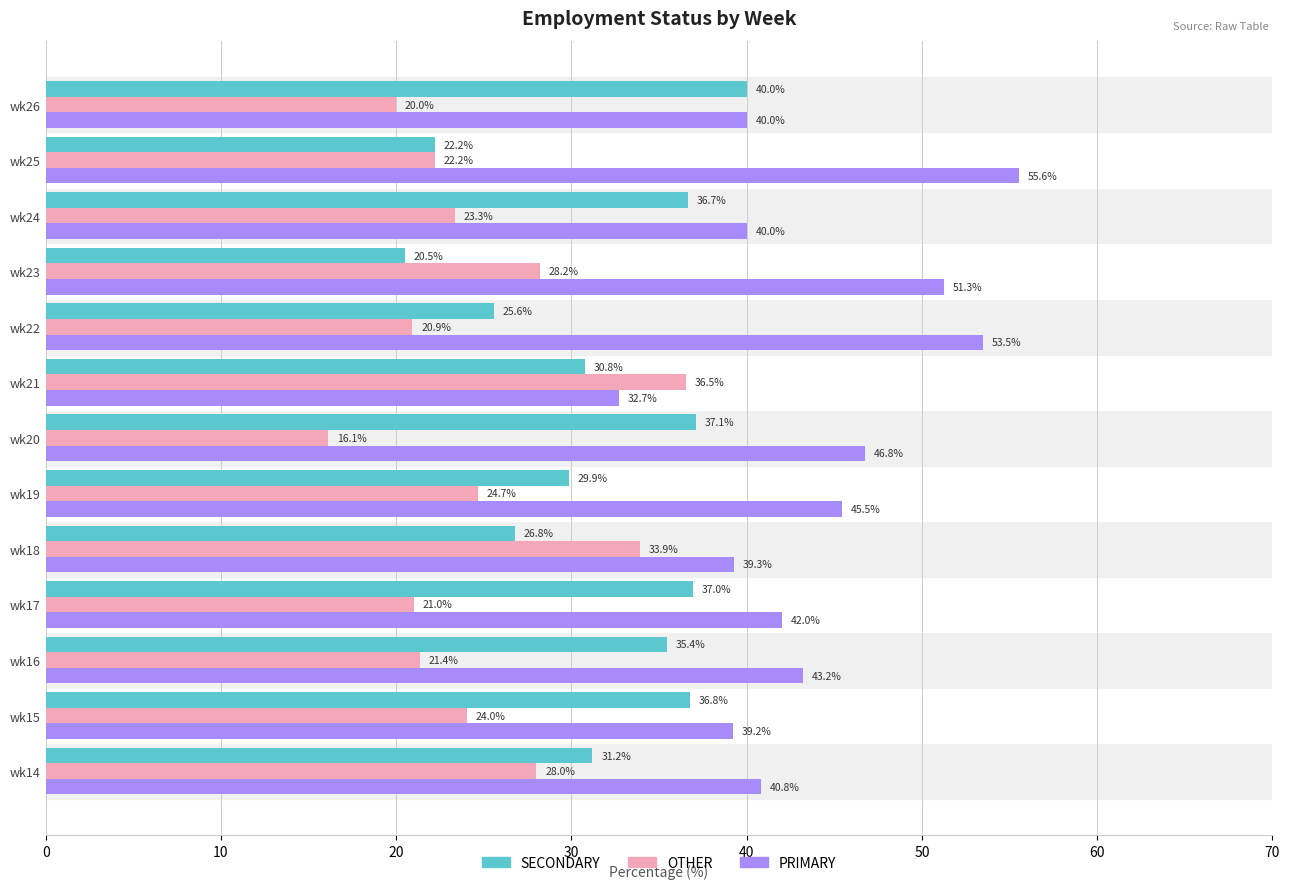

Which series has the largest range (max minus min)?

PRIMARY